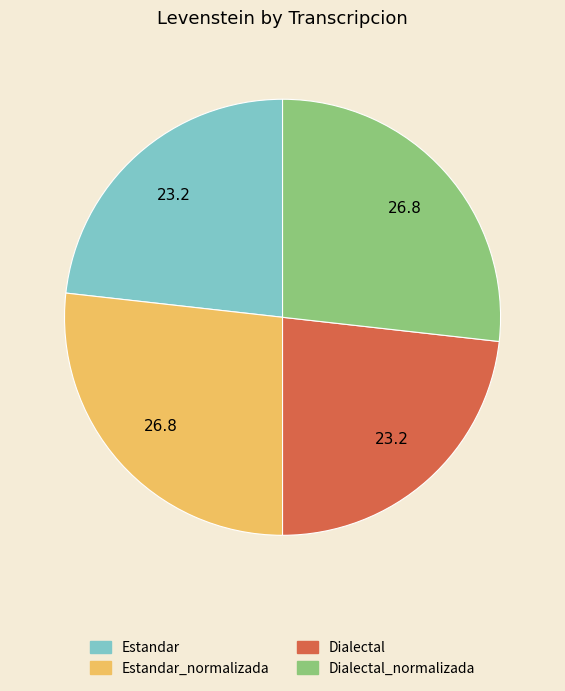

Count the number of slices in the pie.

4